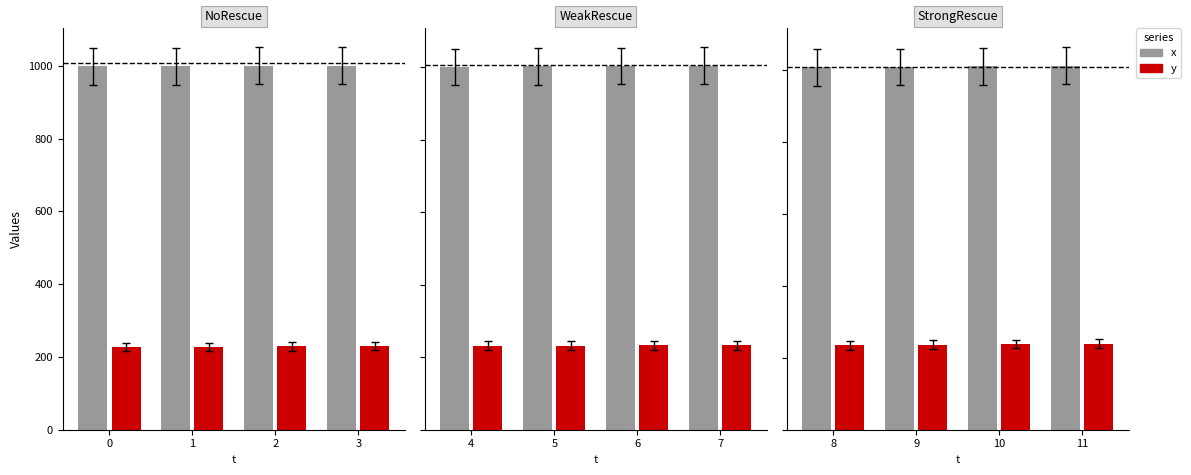

Between 9 and 11, which series saw the biggest shift?

x